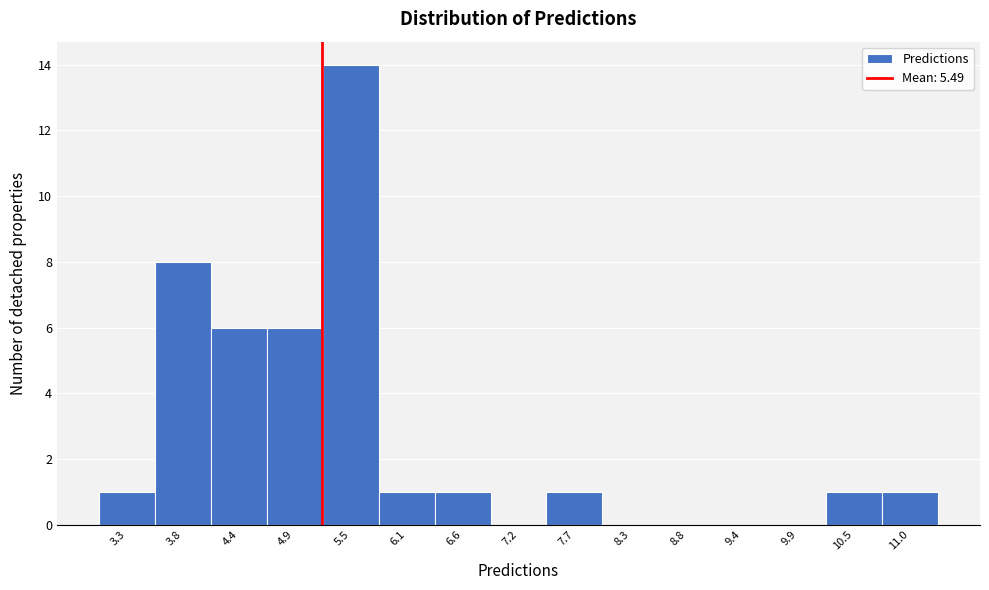

Reading left to right, what are all the values shown in this chart?

3.3=1	3.8=8	4.4=6	4.9=6	5.5=14	6.1=1	6.6=1	7.2=0	7.7=1	8.3=0	8.8=0	9.4=0	9.9=0	10.5=1	11.0=1